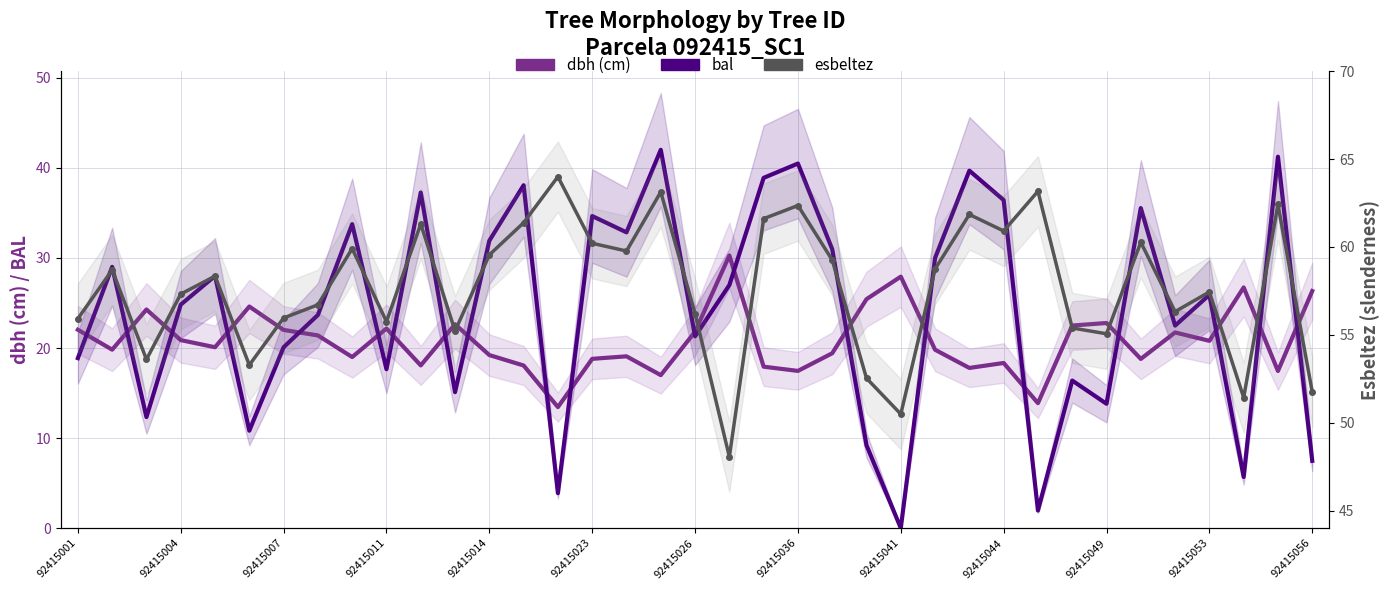

True or false: dbh (cm) and bal cross at least once.

True